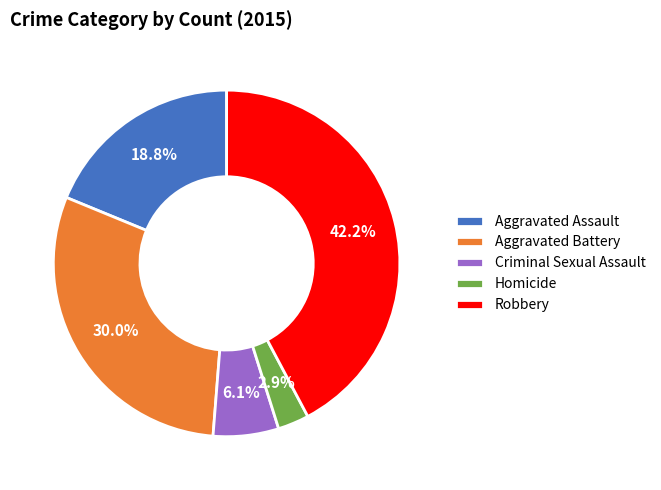

Which category has the smallest portion of the pie?

Homicide